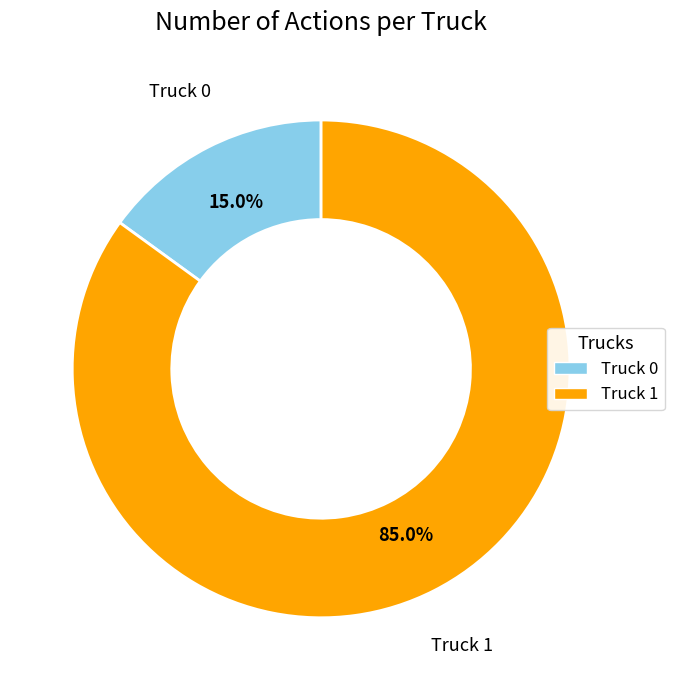

How much of the chart is everything except Truck 1?

15.0%